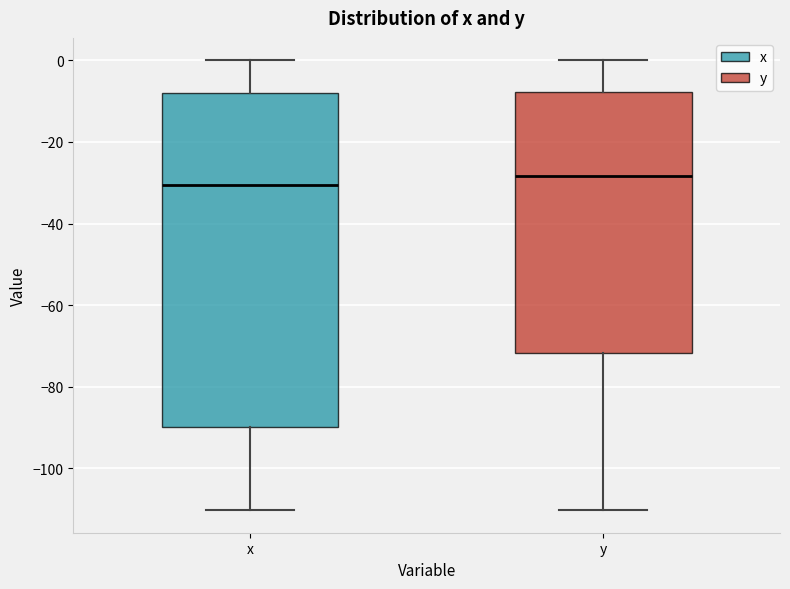

Reading left to right, read every box against the y-axis: the position of its median line, the range the box covers, and the ends of its whiskers. The values are not printed on the chart, so give them approximately, as read against the axis.

x: median -30, box -90 to -8, whiskers -110 to 0
y: median -28, box -72 to -8, whiskers -110 to 0